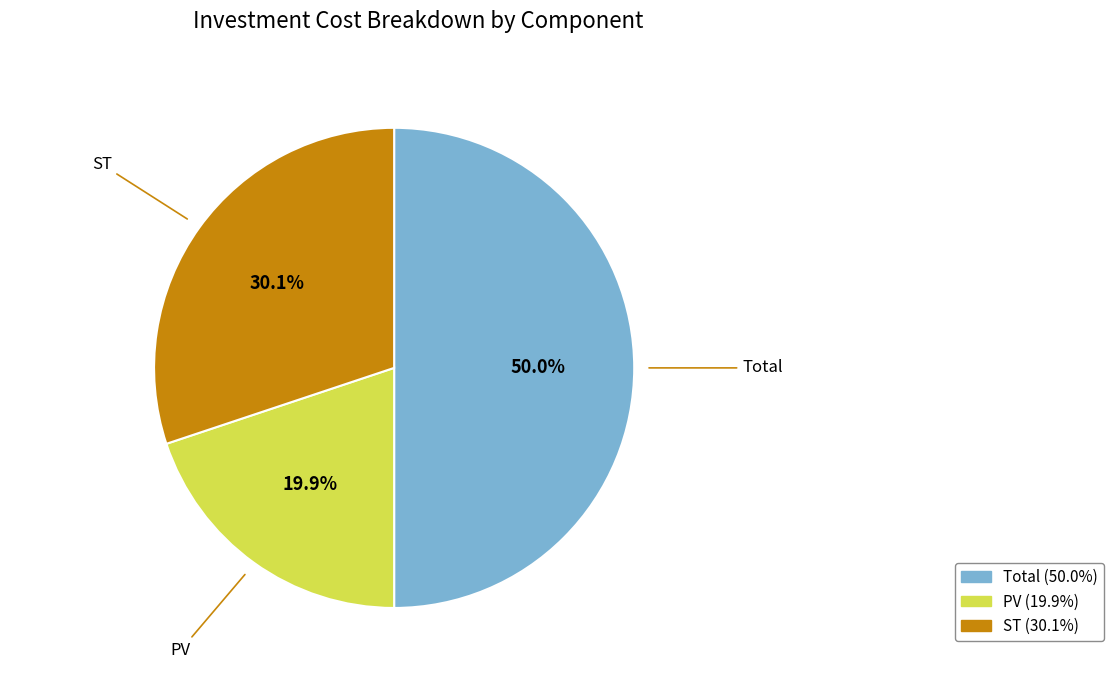

Combined, do PV and Total account for over 50%?

Yes